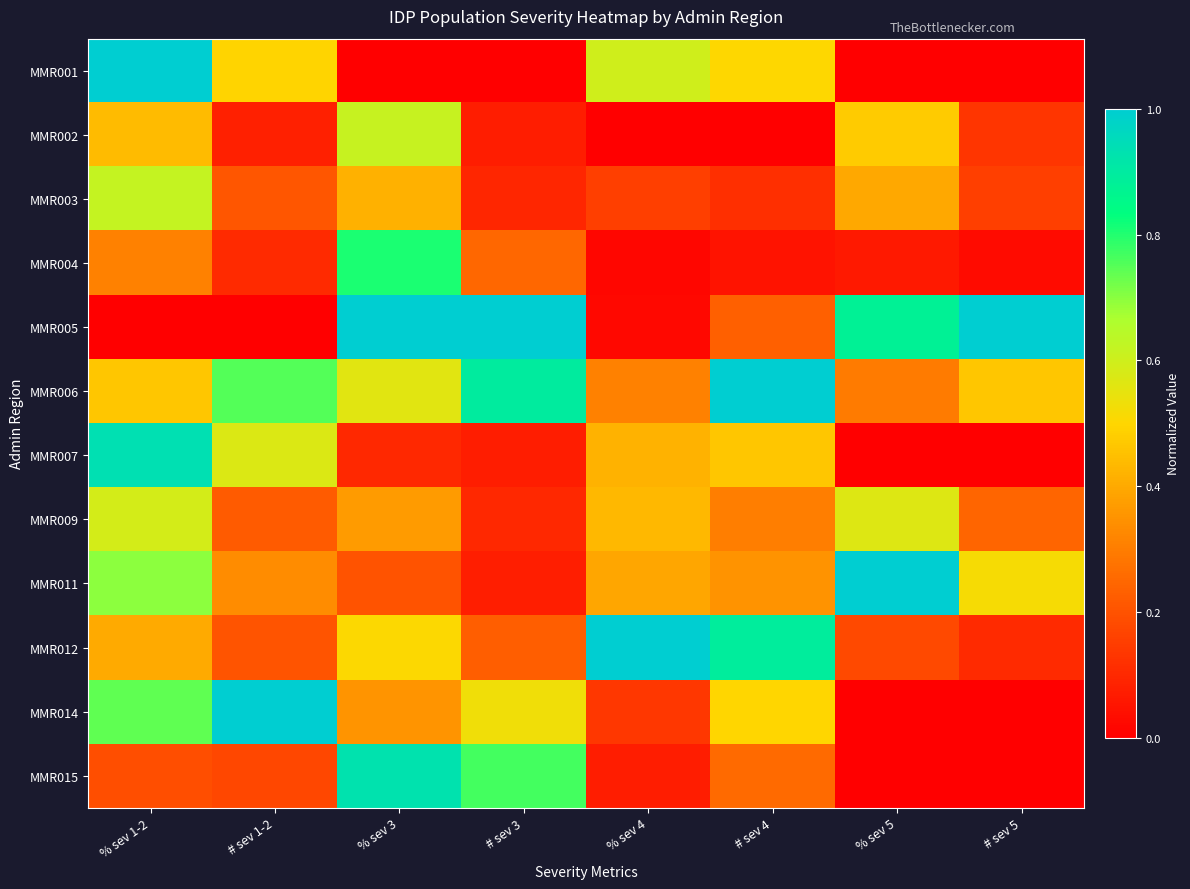

Which series has the largest range (max minus min)?

MMR001